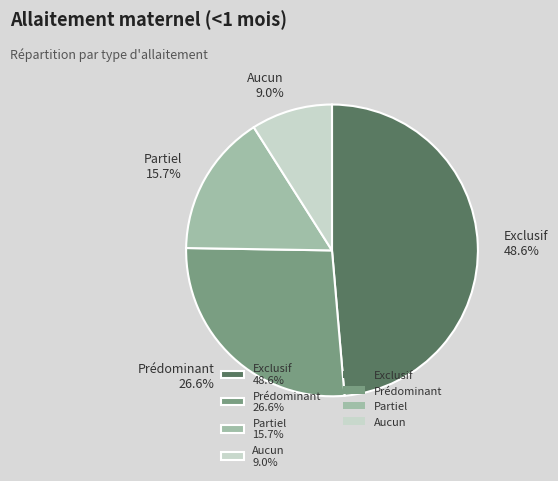

Rank the categories by value from lowest to highest.

Aucun, Partiel, Prédominant, Exclusif